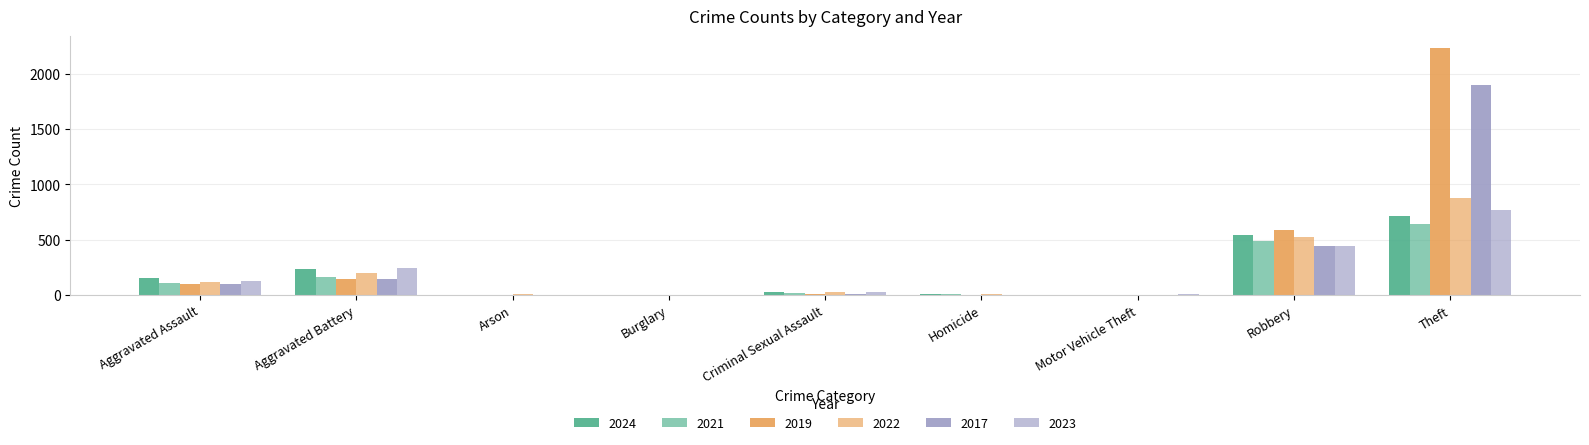

Where is 2024 nearest to the value 356?

Aggravated Battery